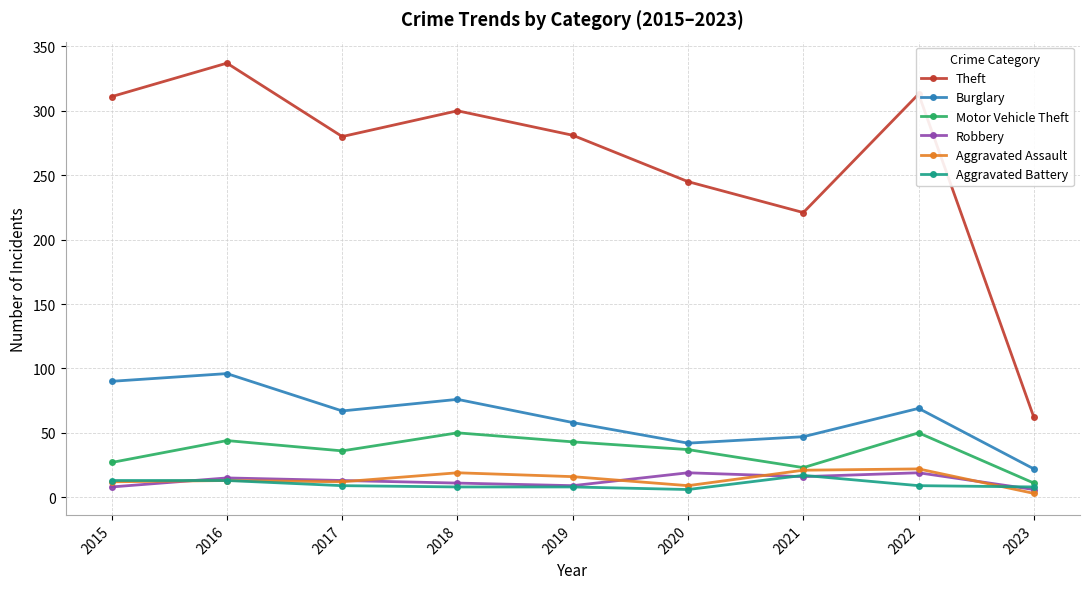

What is the spread (max minus min) of values at 2018?

292